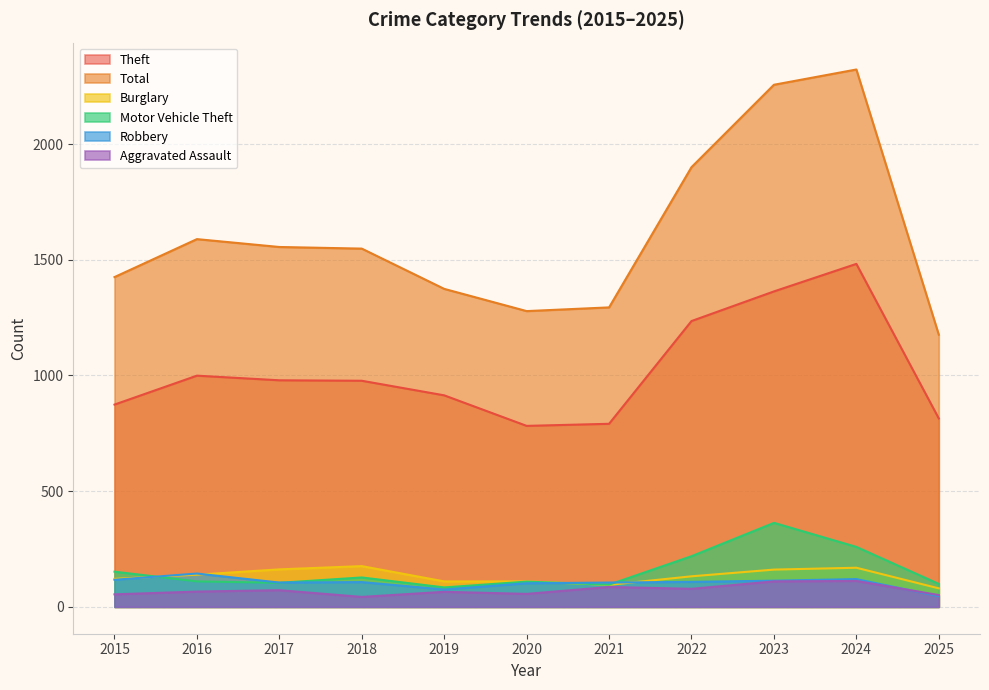

Reading right to left, list all the values displayed in this chart.

Theft: 2025=814	2024=1482	2023=1363	2022=1235	2021=791	2020=782	2019=914	2018=977	2017=979	2016=999	2015=874
Total: 2025=1176	2024=2322	2023=2256	2022=1900	2021=1294	2020=1278	2019=1374	2018=1548	2017=1555	2016=1589	2015=1425
Burglary: 2025=80	2024=169	2023=161	2022=132	2021=95	2020=110	2019=110	2018=176	2017=162	2016=139	2015=121
Motor Vehicle Theft: 2025=99	2024=259	2023=363	2022=219	2021=96	2020=109	2019=84	2018=127	2017=104	2016=110	2015=152
Robbery: 2025=46	2024=120	2023=113	2022=108	2021=105	2020=102	2019=75	2018=107	2017=105	2016=144	2015=117
Aggravated Assault: 2025=51	2024=112	2023=110	2022=78	2021=86	2020=56	2019=65	2018=43	2017=72	2016=66	2015=54